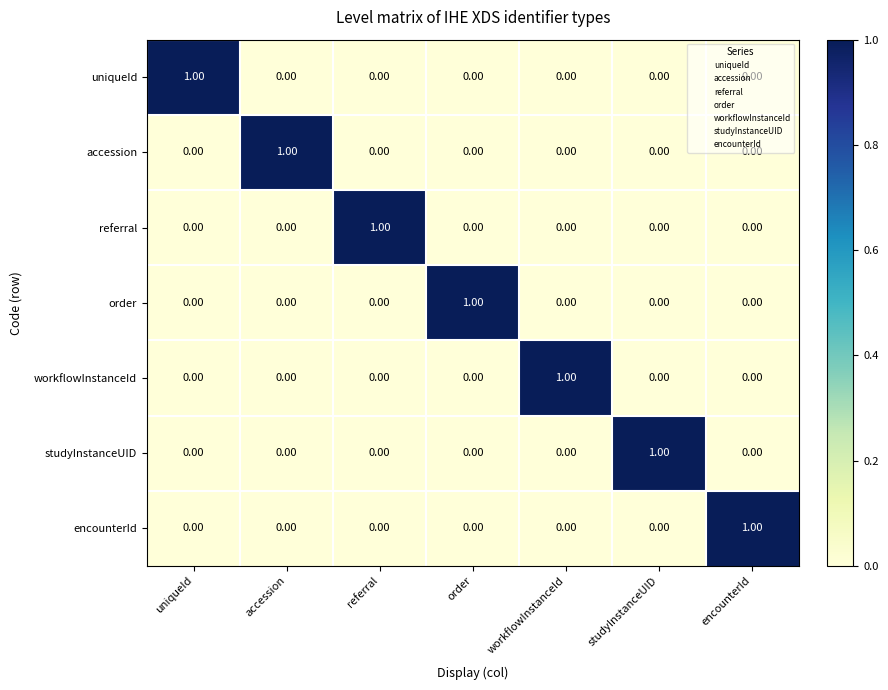

Is the value of workflowInstanceId at workflowInstanceId greater than the value of uniqueId at order?

Yes